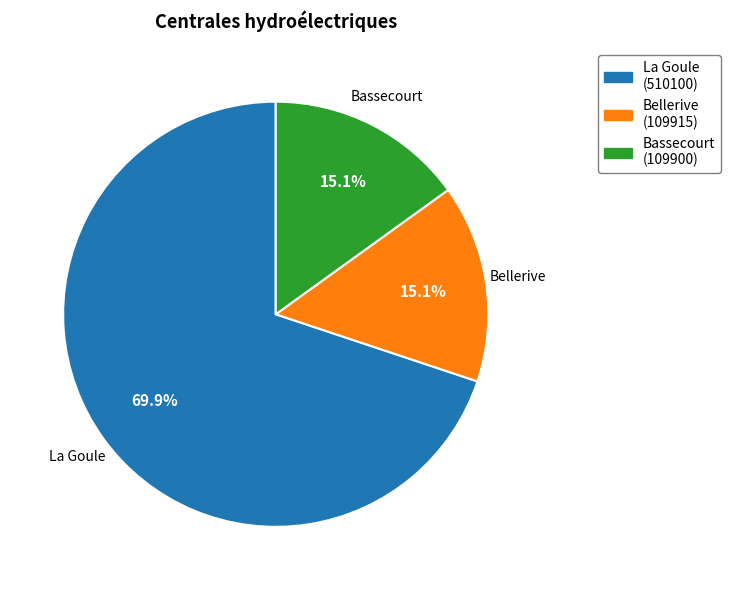

Which category has the biggest portion of the pie?

La Goule